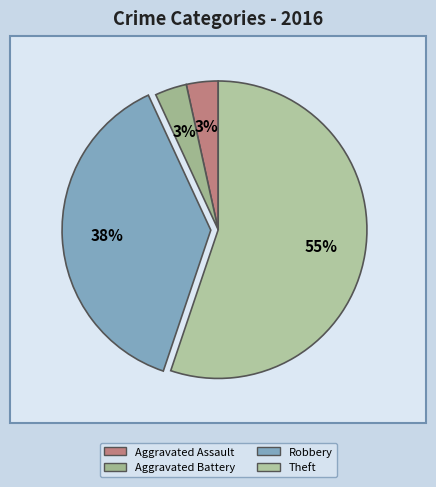

What percentage is NOT represented by Theft?

44.8%